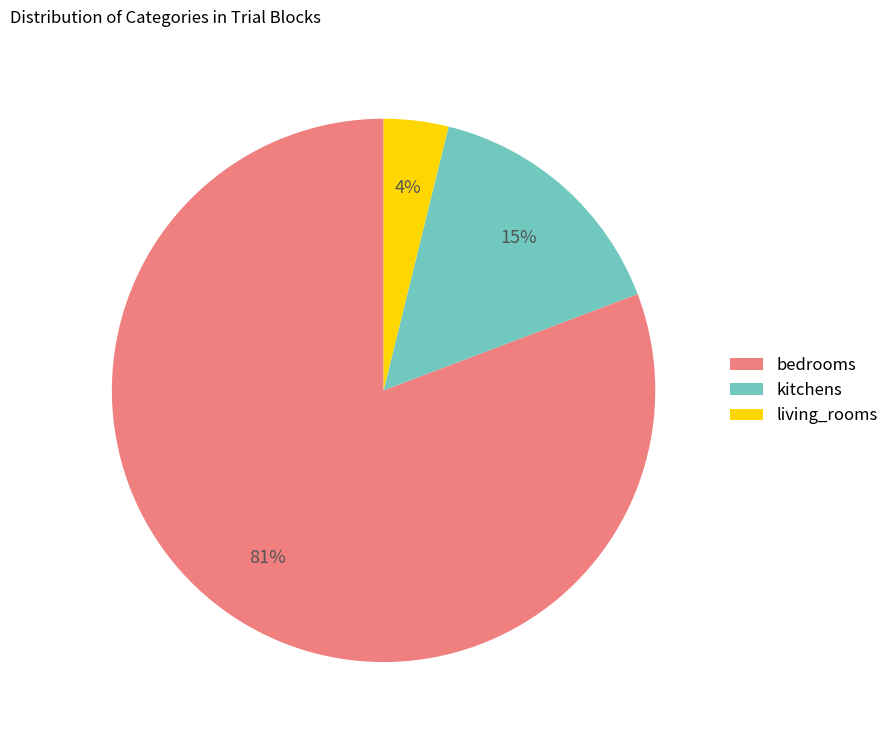

To the nearest percent, what portion does bedrooms represent?

81%